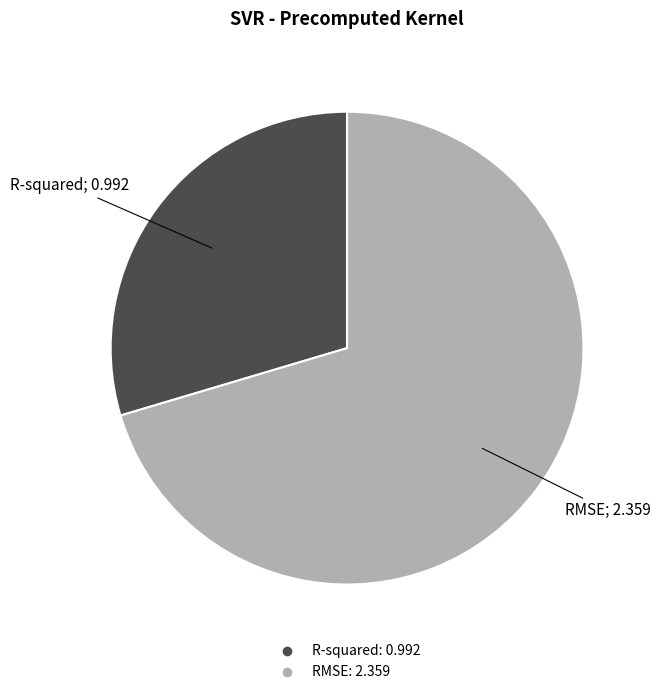

Which slice represents more than half of the pie?

RMSE